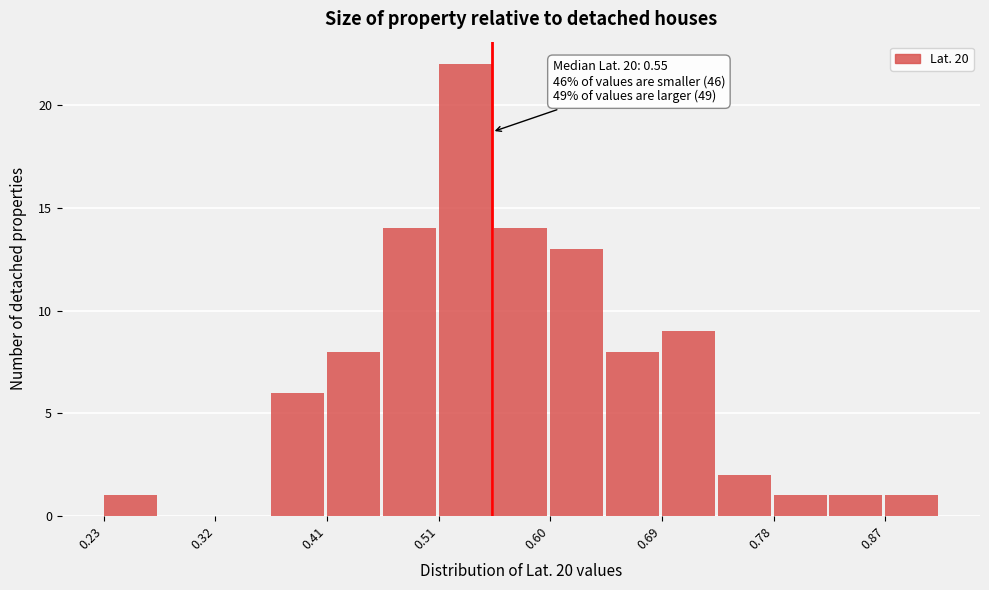

Over which range of the x-axis is the bar tallest?

0.506 to 0.552